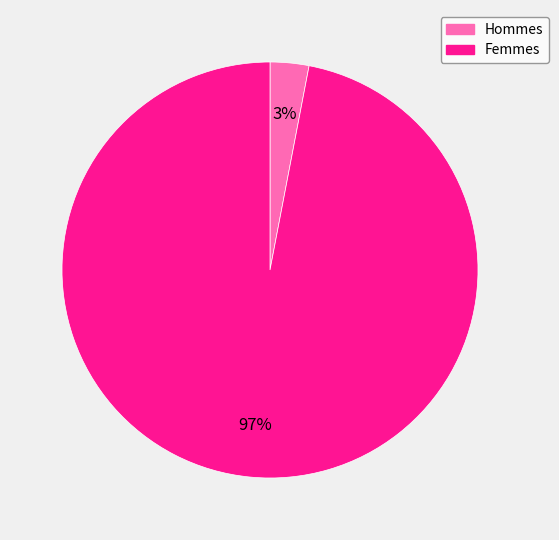

How many segments does this pie chart have?

2